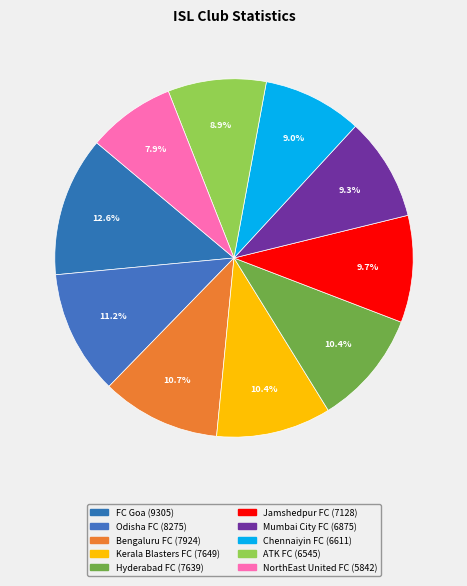

Does any single category account for the majority?

No